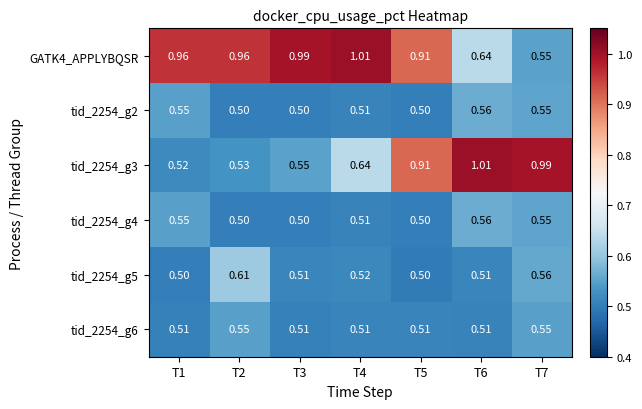

At how many categories does at least one series exceed 0?

7